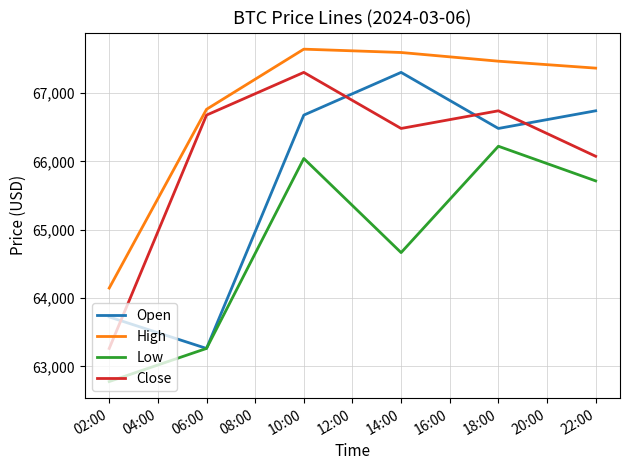

Which series has the largest range (max minus min)?

Close